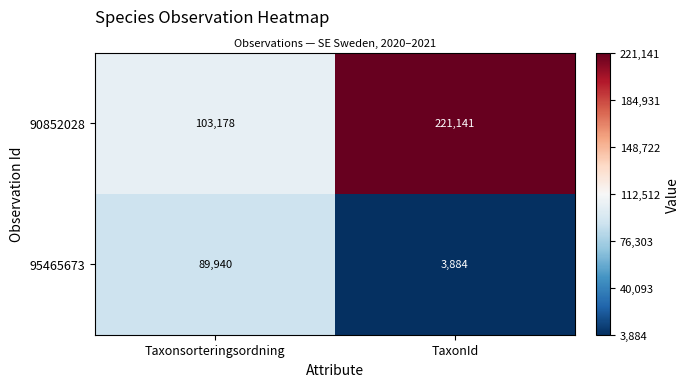

What value does the 95465673 series have at TaxonId?

3884